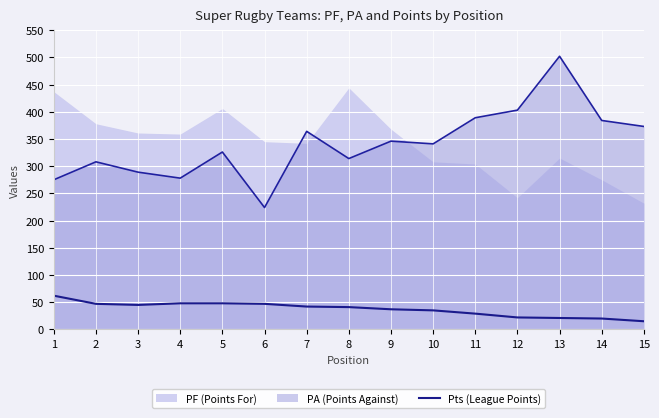

At which label is the value closest to 38?

9